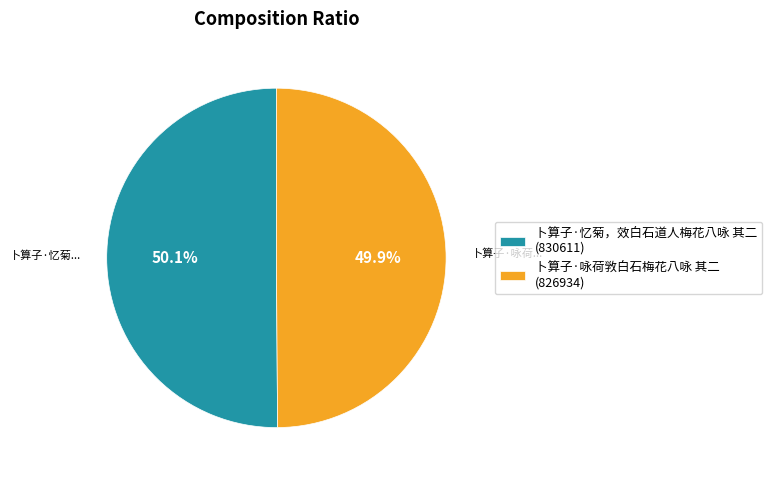

Do 卜算子·忆菊，效白石道人梅花八咏 其二 (830611) and 卜算子·咏荷敩白石梅花八咏 其二 (826934) together represent more than half of the pie?

Yes